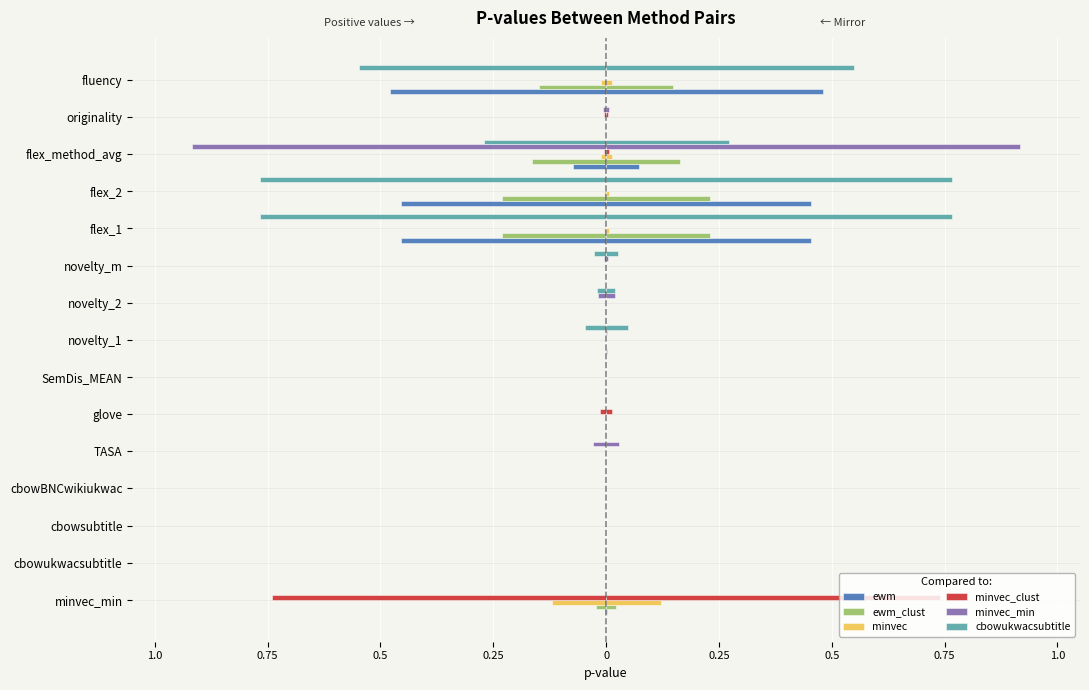

The value of ewm_clust at flex_1 is -0.1. True or false?

False